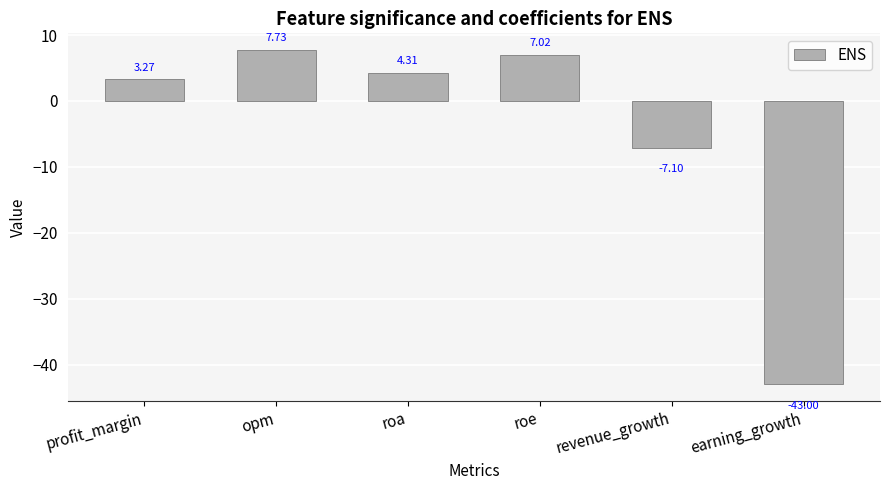

What is the average value?

-4.6